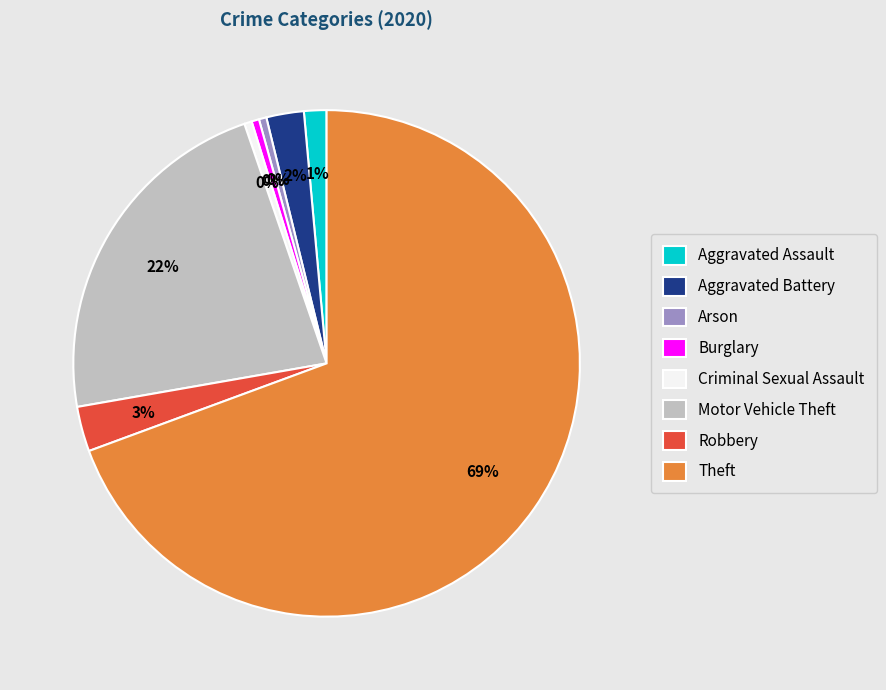

To the nearest percent, what is the difference between the Criminal Sexual Assault and Aggravated Assault slice percentages?

1%